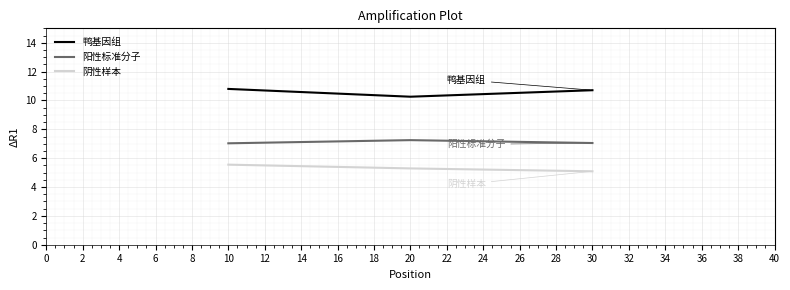

What are all the series names shown in the legend?

鸭基因组, 阳性标准分子, 阴性样本